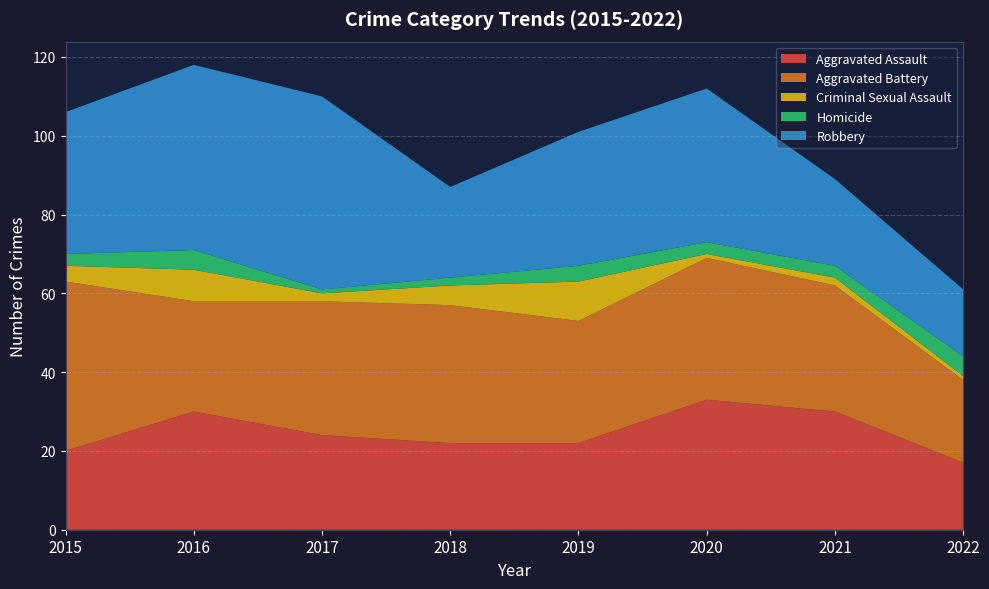

Reading left to right, extract all data points from this chart.

Aggravated Assault: 20	30	24	22	22	33	30	17
Aggravated Battery: 43	28	34	35	31	36	32	21
Criminal Sexual Assault: 4	8	2	5	10	1	2	1
Homicide: 3	5	1	2	4	3	3	5
Robbery: 36	47	49	23	34	39	22	17